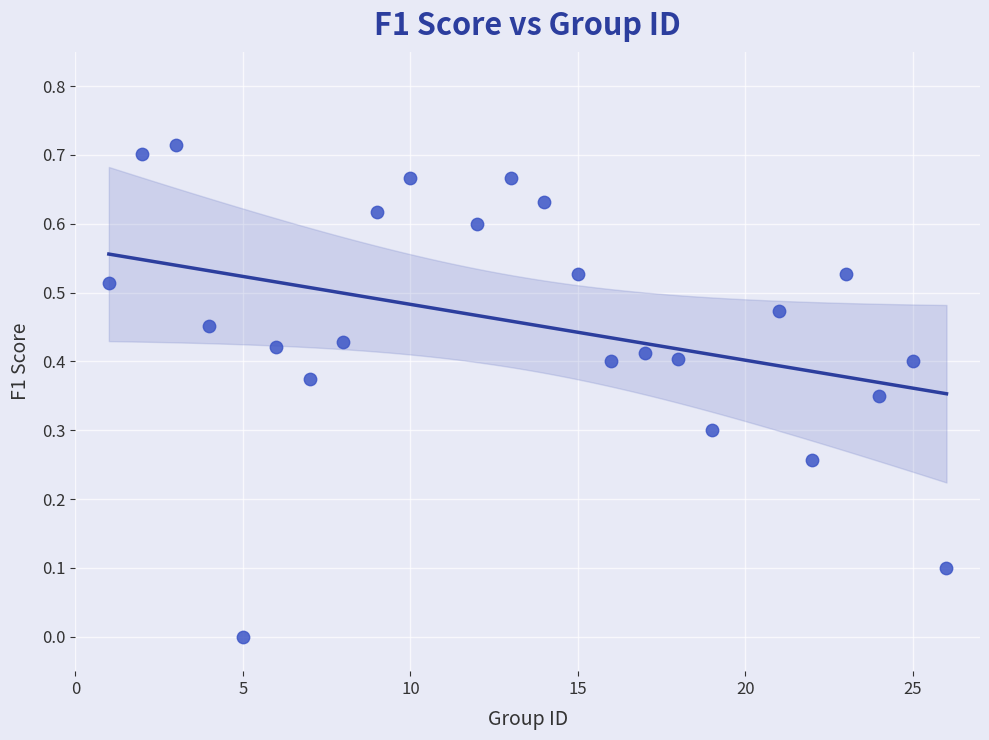

What is the range of X values (max minus min)?

25.0